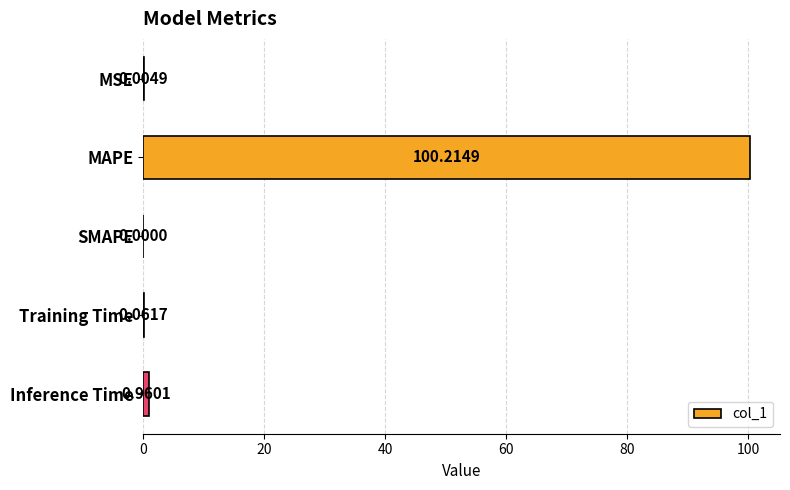

What is the sum of all values?

101.2